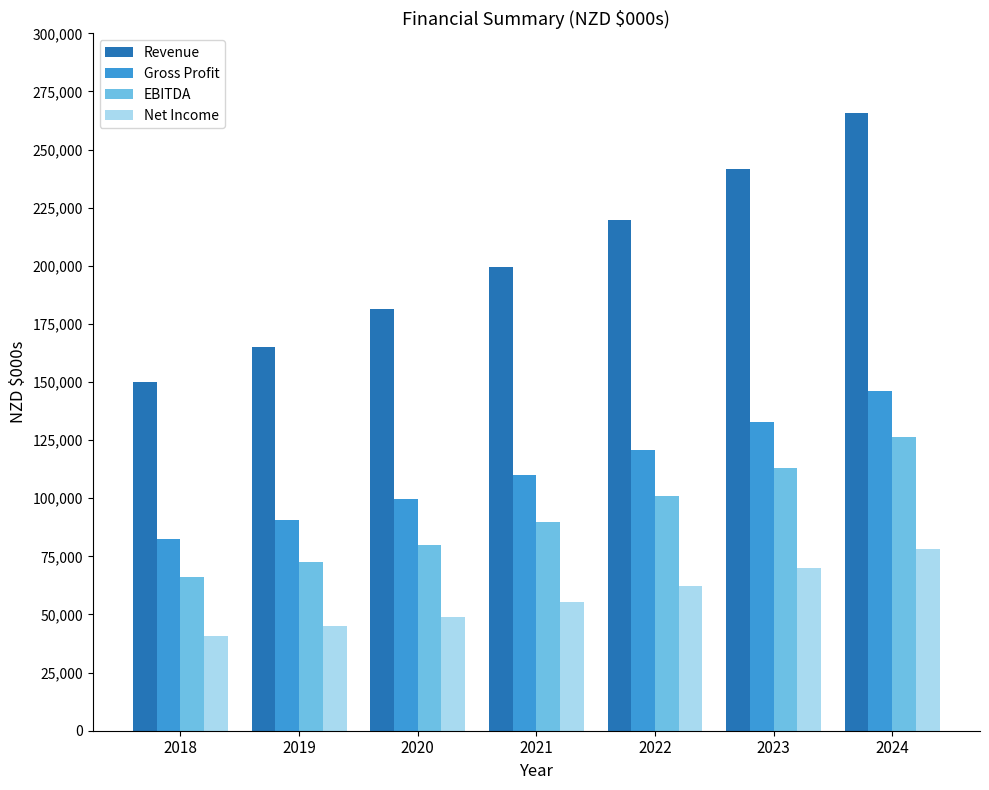

What is the difference between the second highest and second lowest values in the Revenue series?

76577